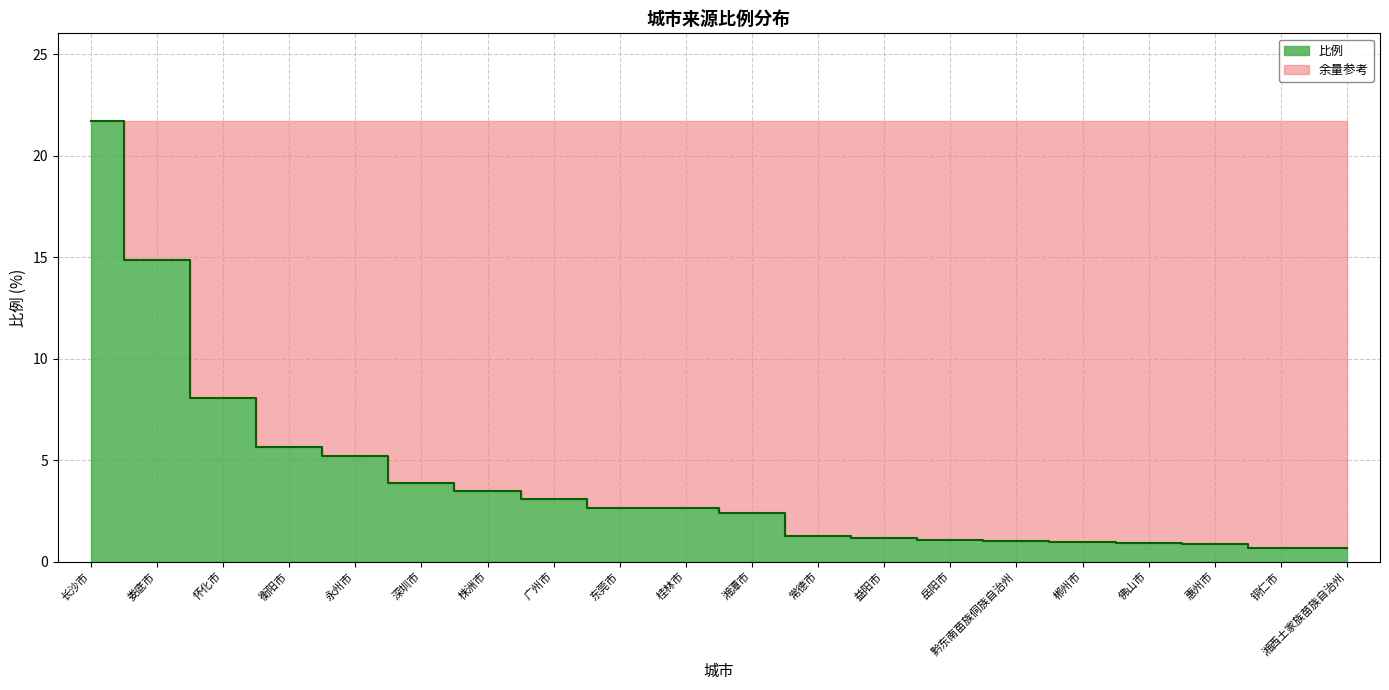

What is the difference between the values at 常德市 and 惠州市?

0.4